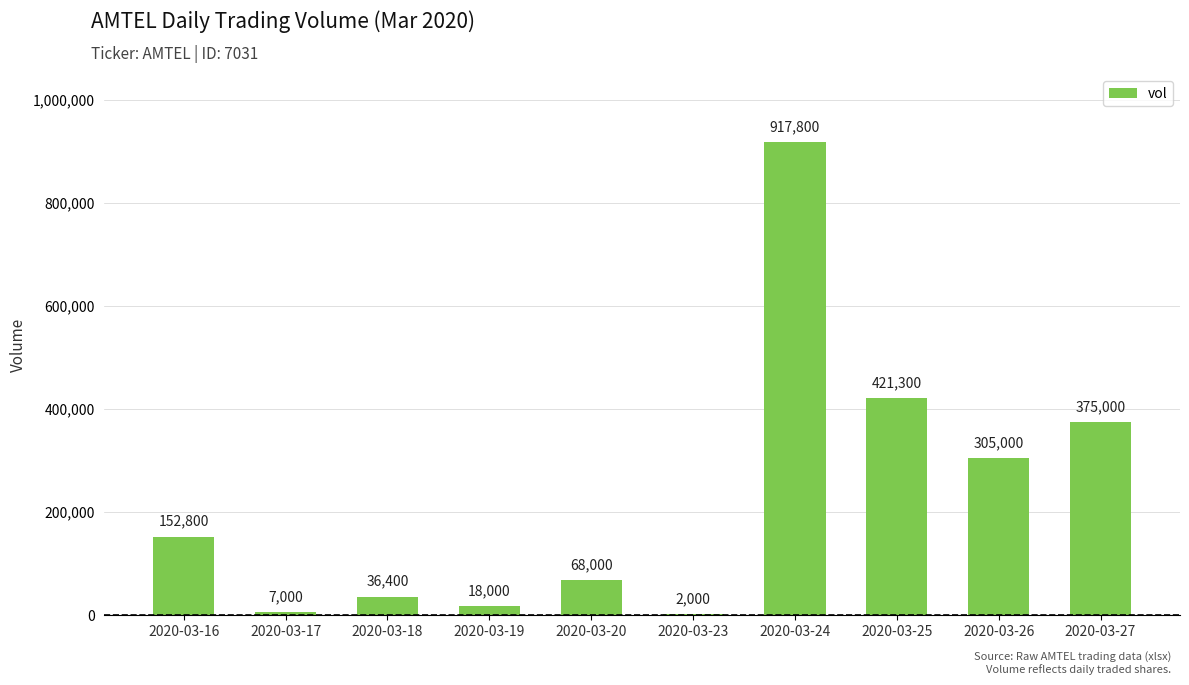

What is the sum of the values at 2020-03-24 and 2020-03-19?

935800